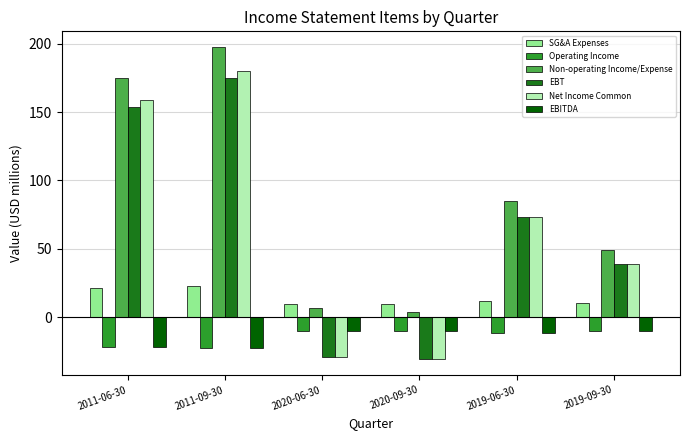

Which series has the largest total across all categories?

Non-operating Income/Expense